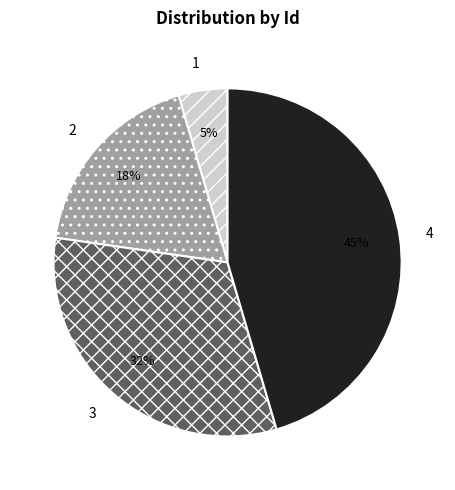

Is there a majority slice in this chart?

No